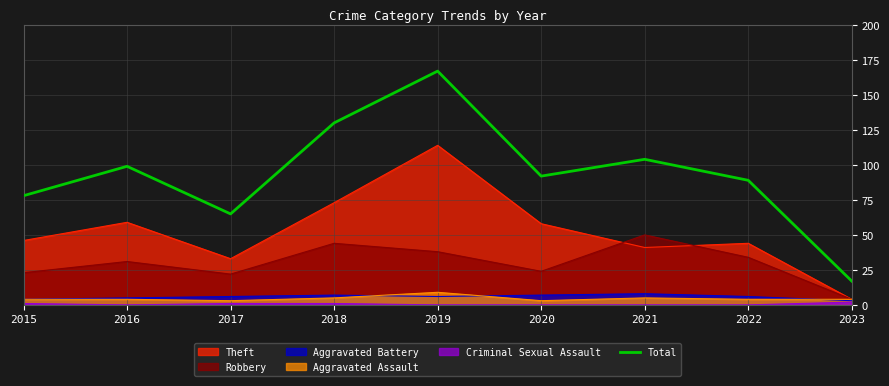

How many points are lower than both their immediate neighbors (excluding endpoints)?

2